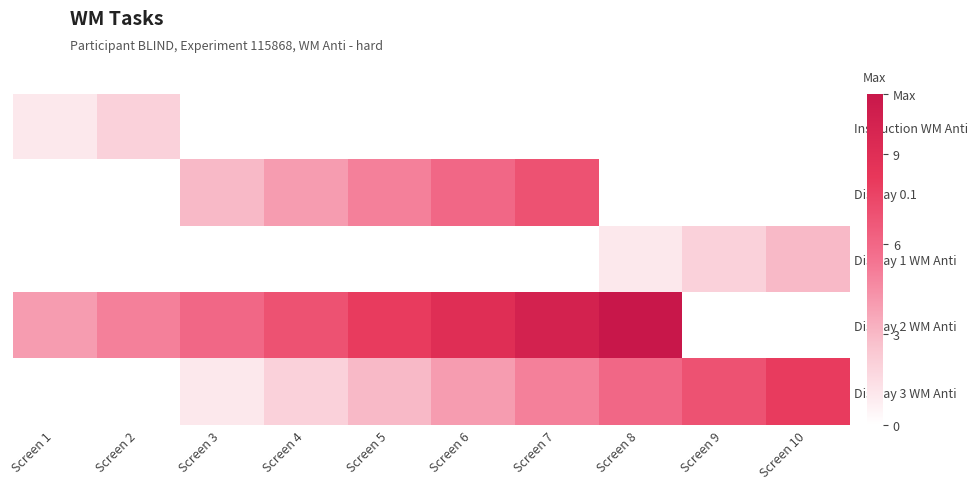

What is the maximum value shown in the chart?

11